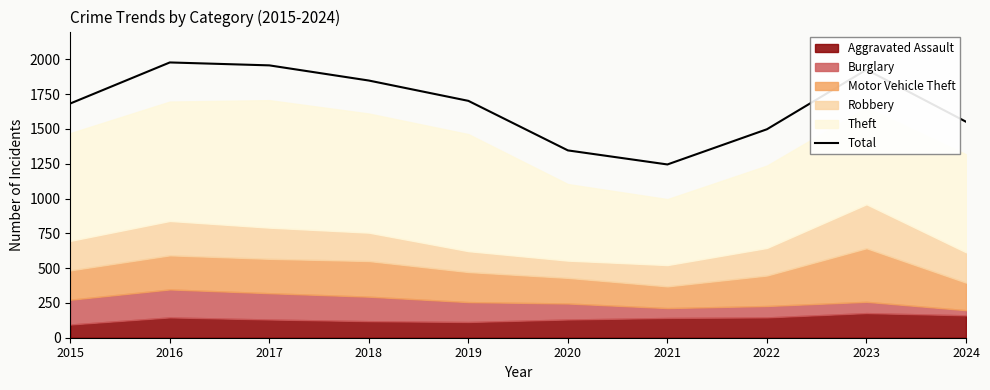

How many lines are shown in the chart?

1